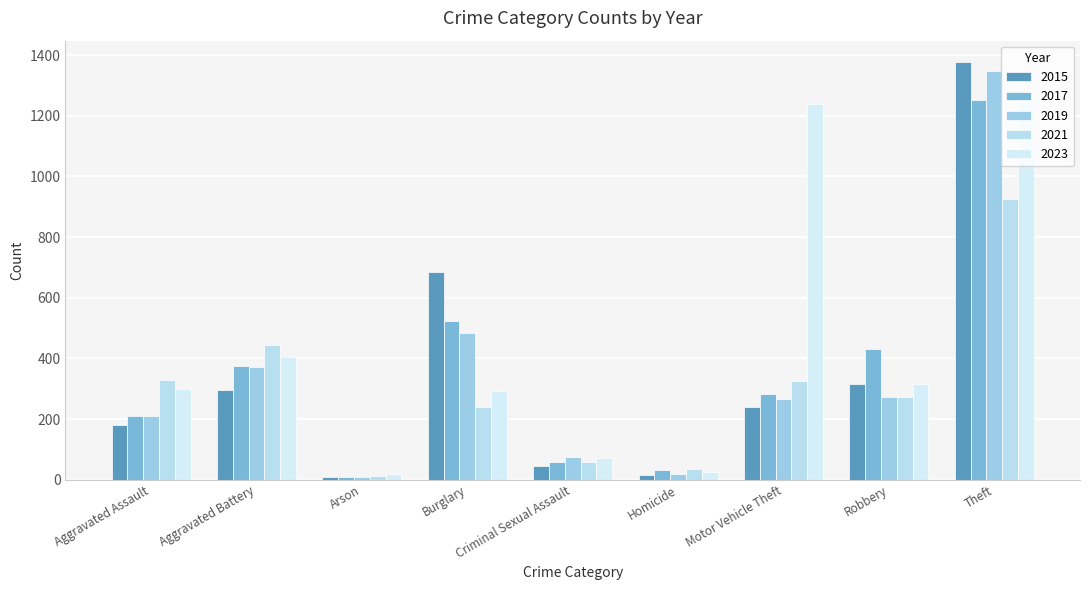

Which category has the lowest value across all series?

Arson